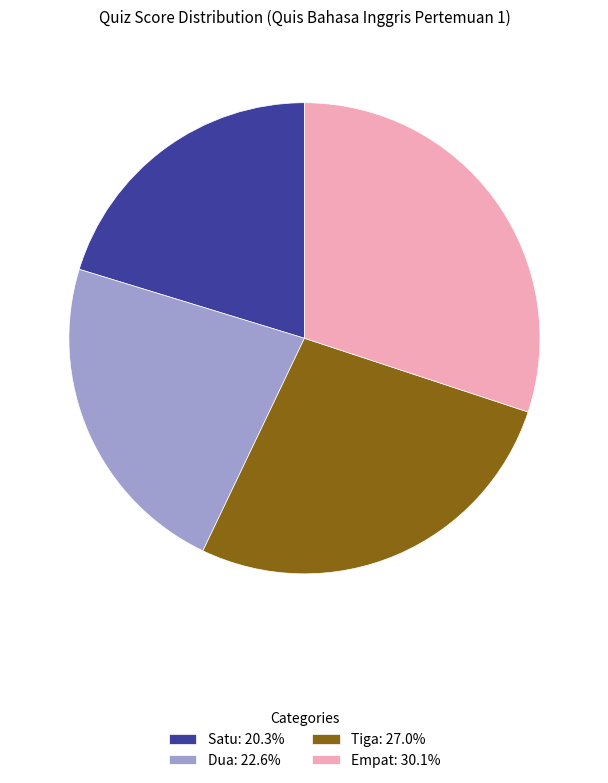

Is there a majority slice in this chart?

No